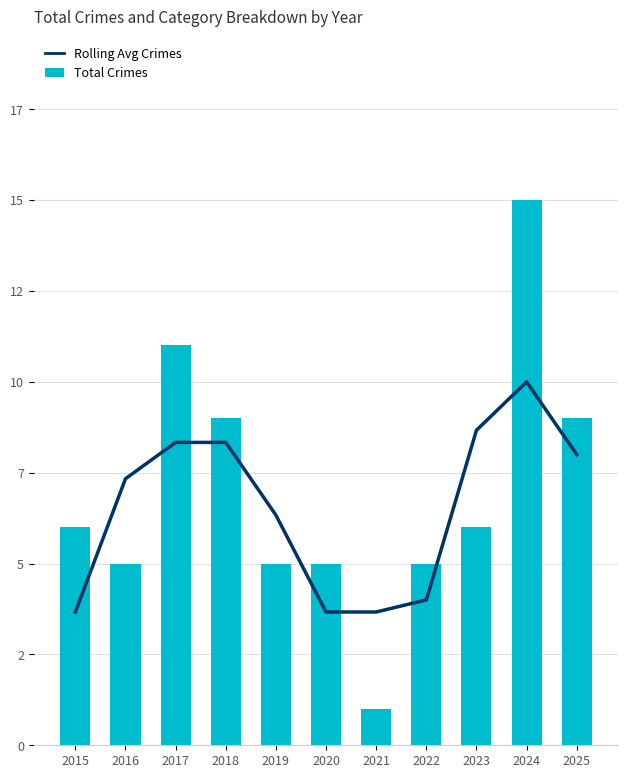

What is the highest value of the Rolling Avg Crimes series?

10.0